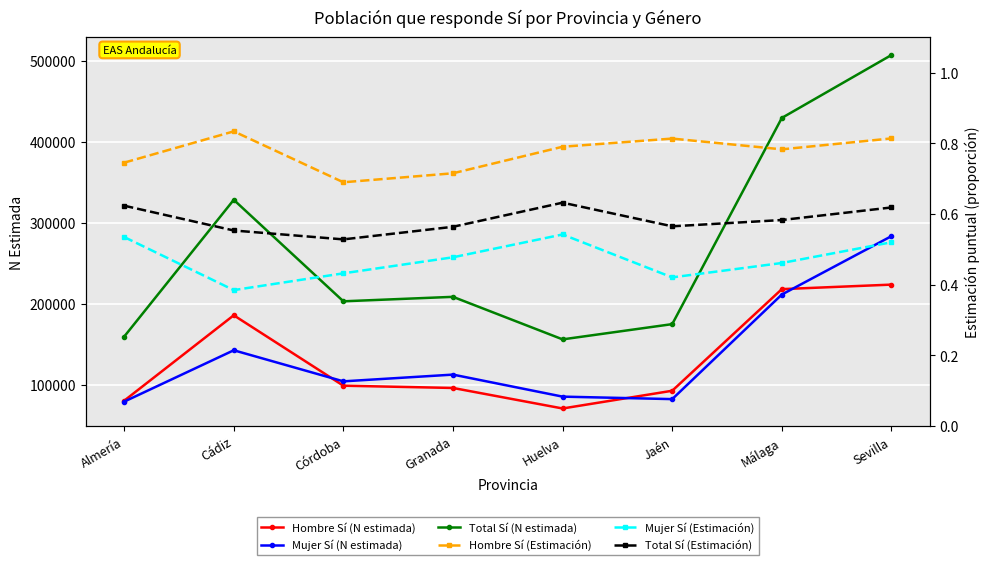

What is the approximate value of Total Sí (Estimación) at Jaén?

0.6